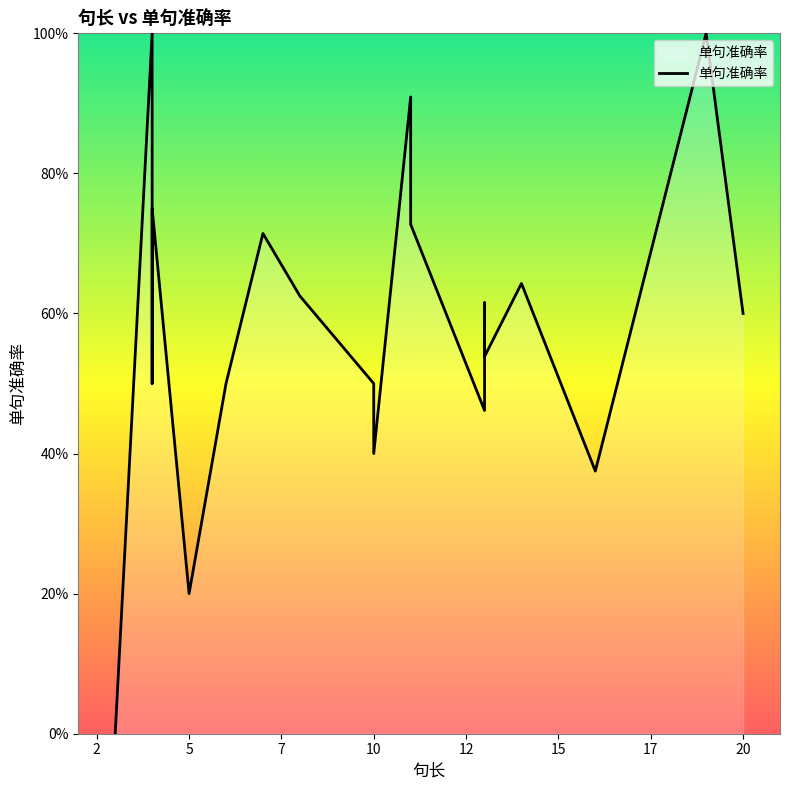

What value does the data have at 6?

0.5